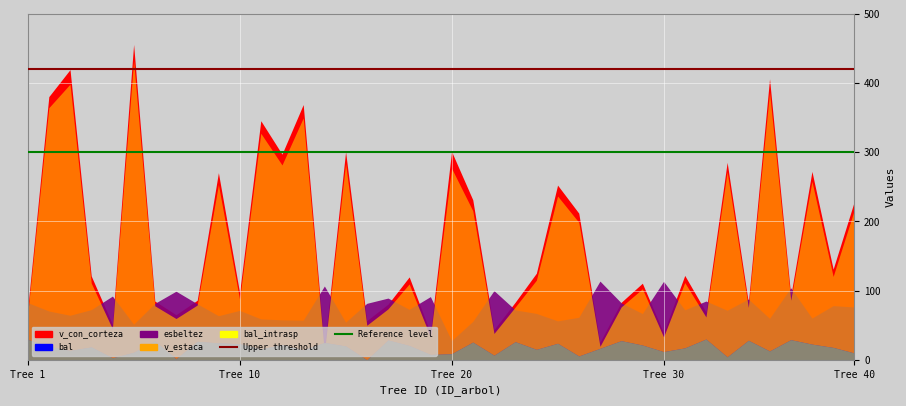

The value of Reference level at Tree 1 is 108. True or false?

False